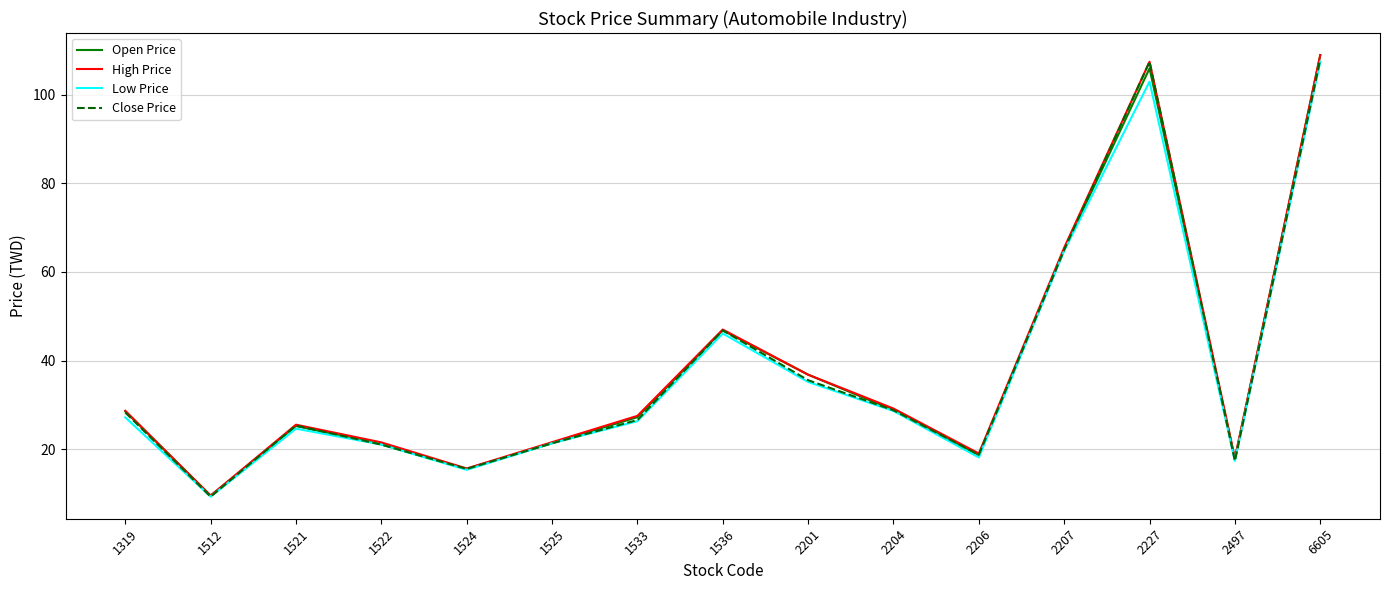

What is the total value across all series at 2201?

144.3